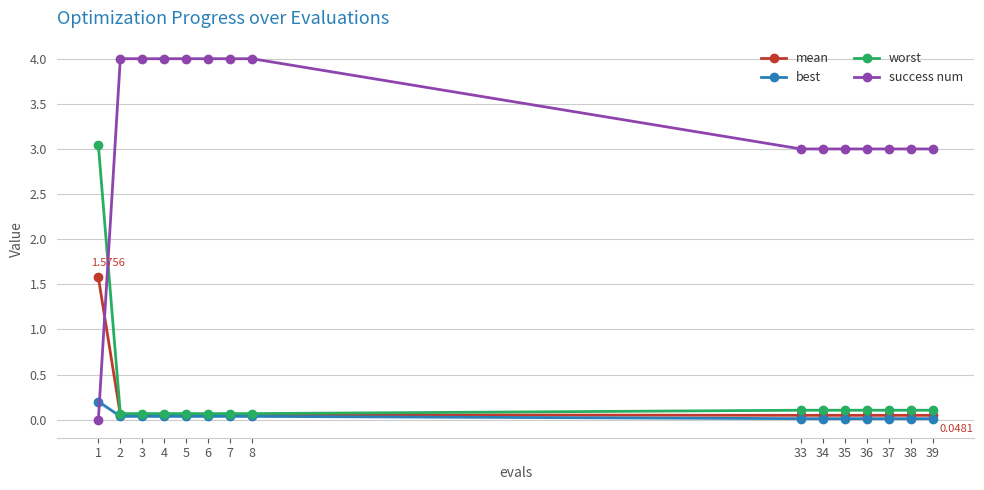

True or false: success num and best cross at least once.

True